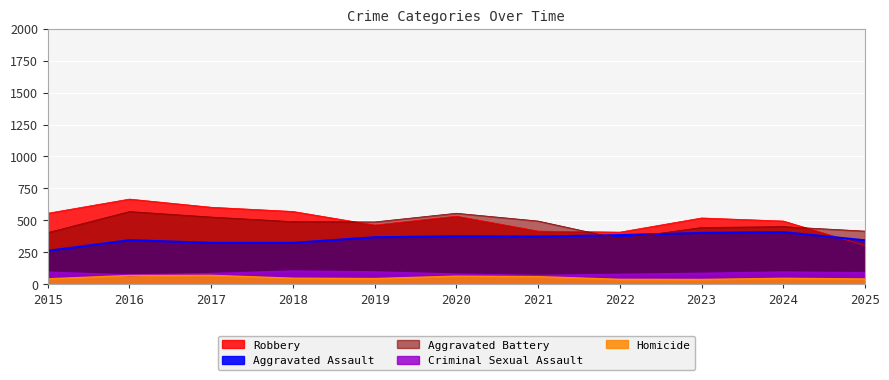

How many series are shown in this chart?

5